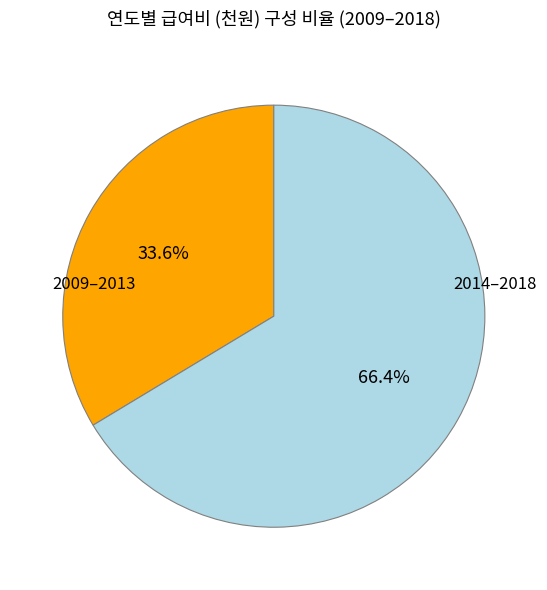

How many slices are in this pie chart?

2